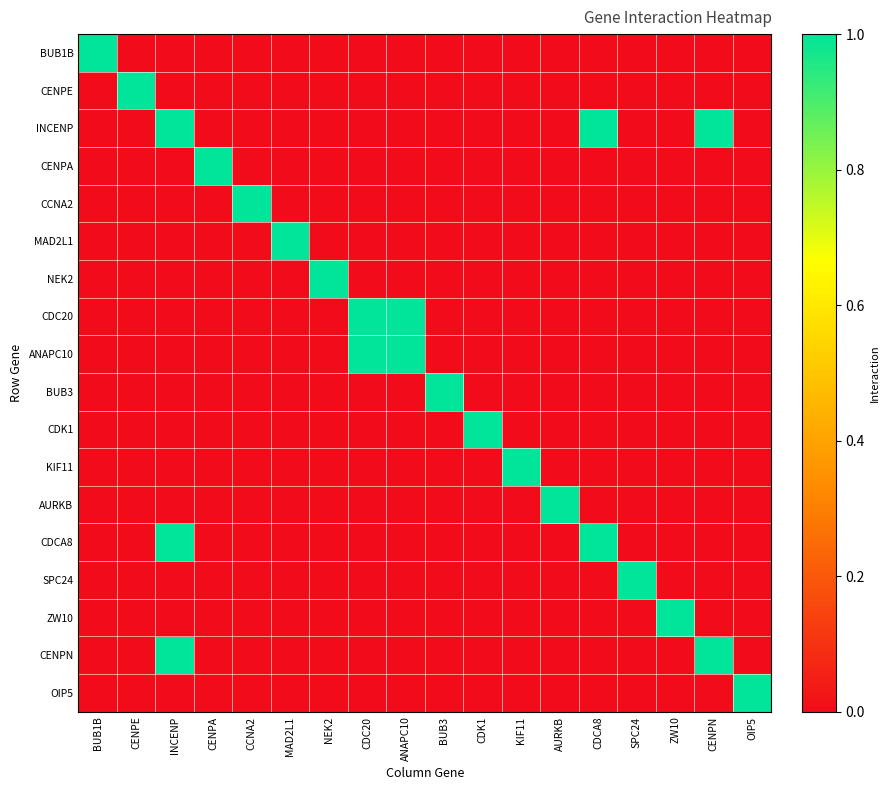

Rank the series at OIP5 from highest to lowest value.

OIP5, BUB1B, CENPE, INCENP, CENPA, CCNA2, MAD2L1, NEK2, CDC20, ANAPC10, BUB3, CDK1, KIF11, AURKB, CDCA8, SPC24, ZW10, CENPN